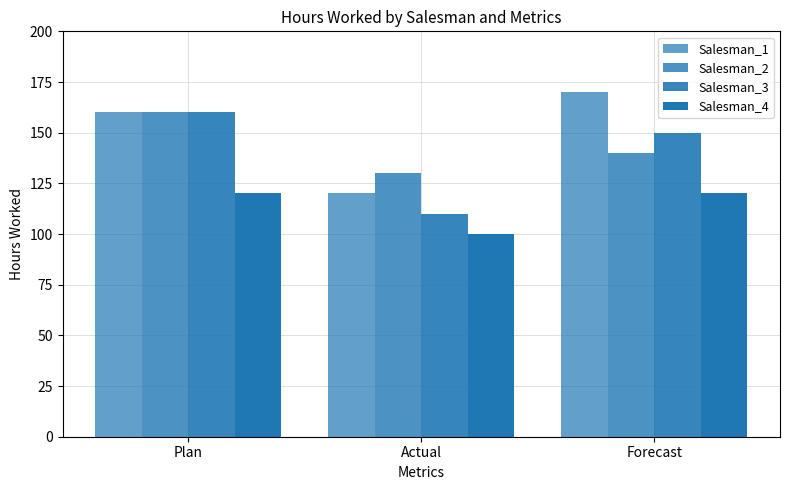

How many data points in Salesman_2 are less than 140?

1